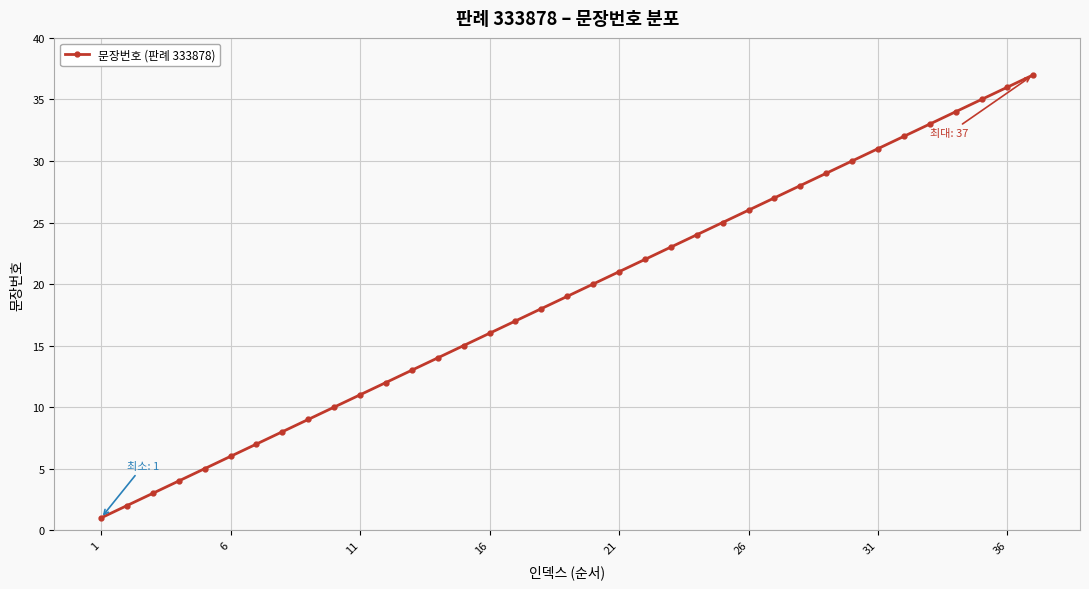

What is the maximum value shown in the chart?

37